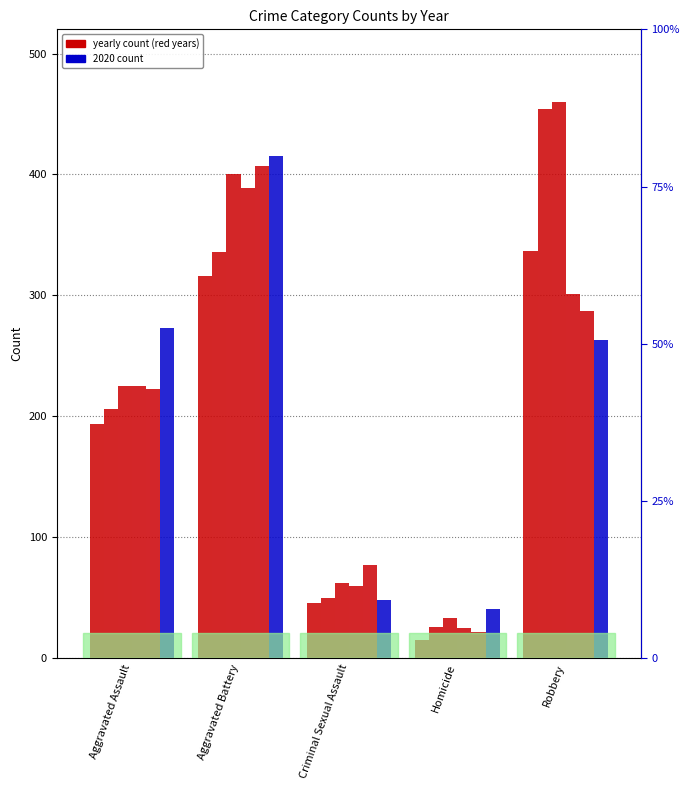

At which label is 2018 closest to 207?

Aggravated Assault